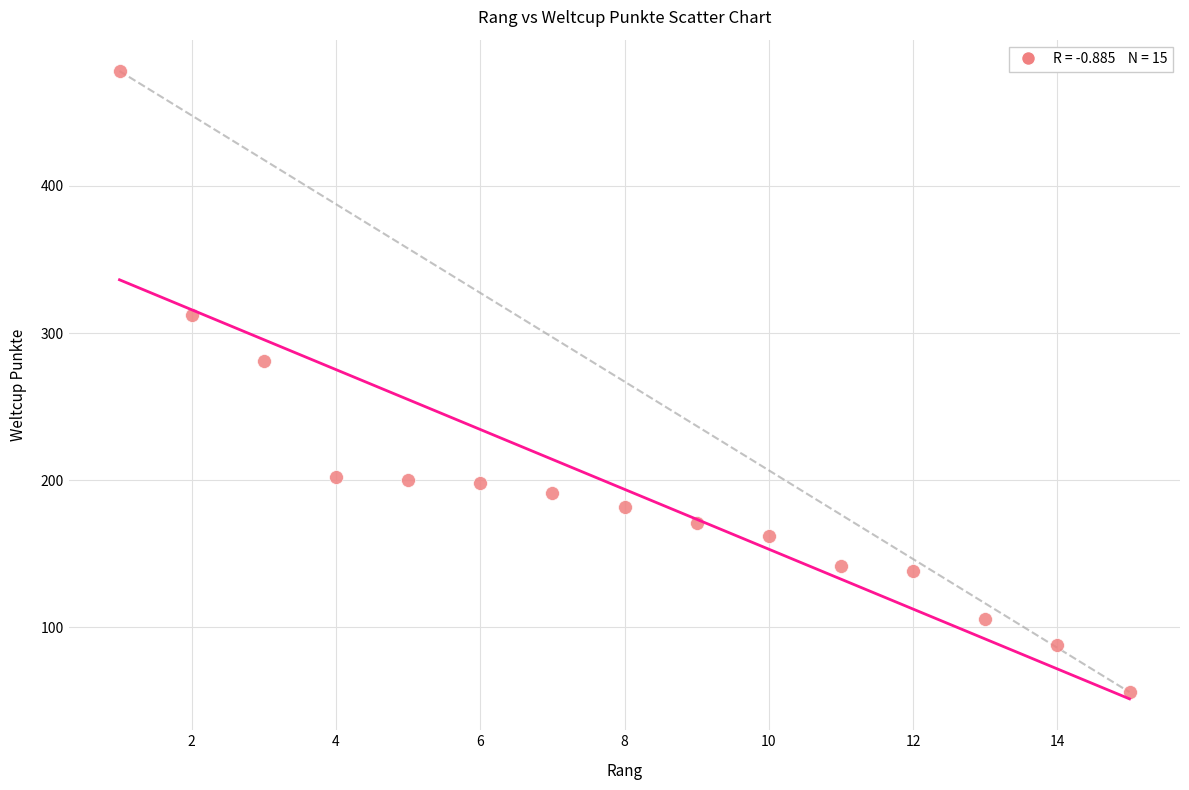

What Y value in the scatter plot is closest to 267?

281